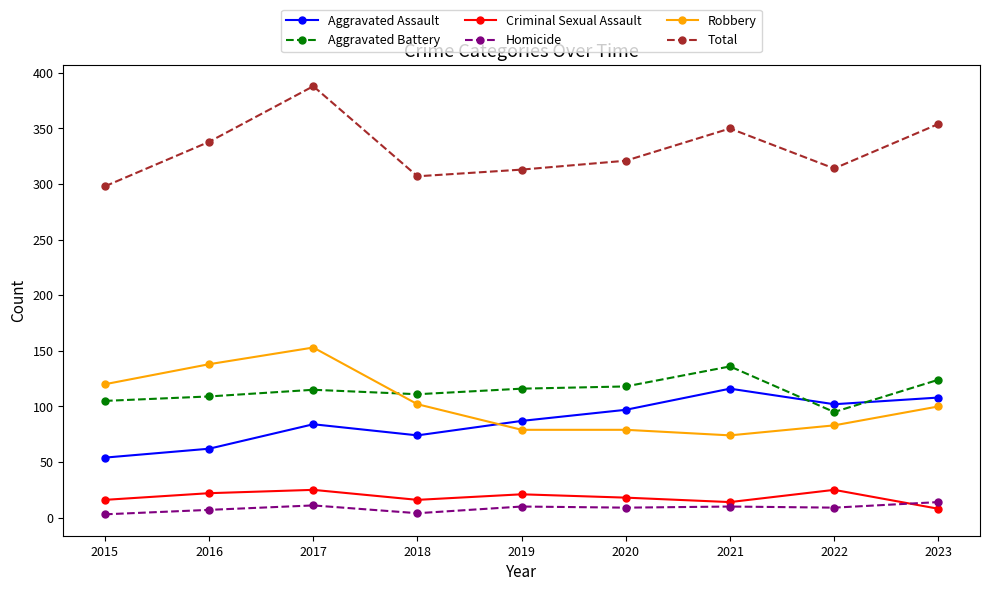

How many lines are shown in the chart?

6